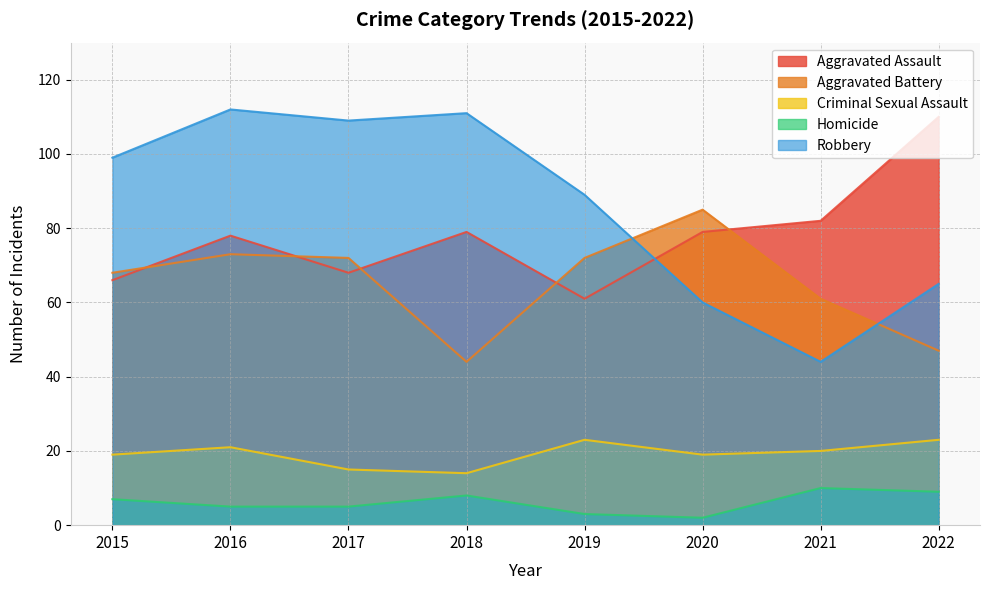

What is the value of the Robbery point at the 1st from the left?

99